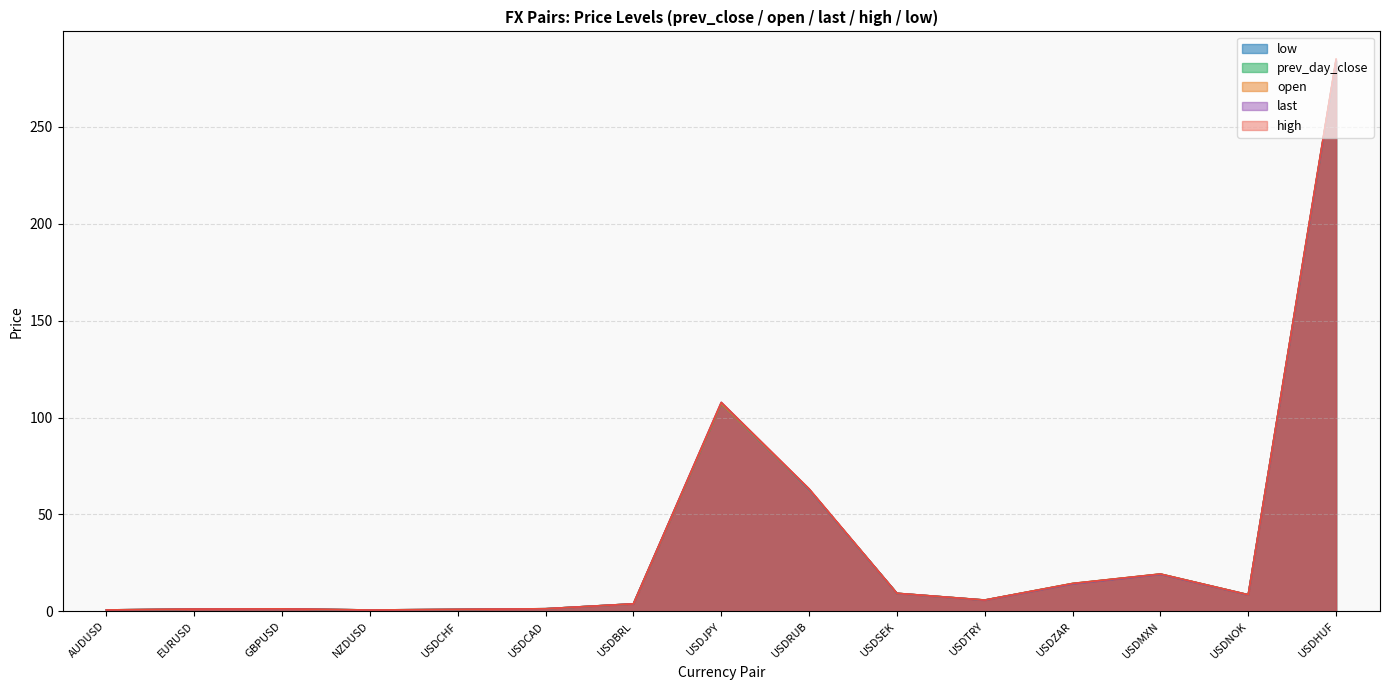

List the series in order of their peak value, highest first.

high, last, prev_day_close, open, low